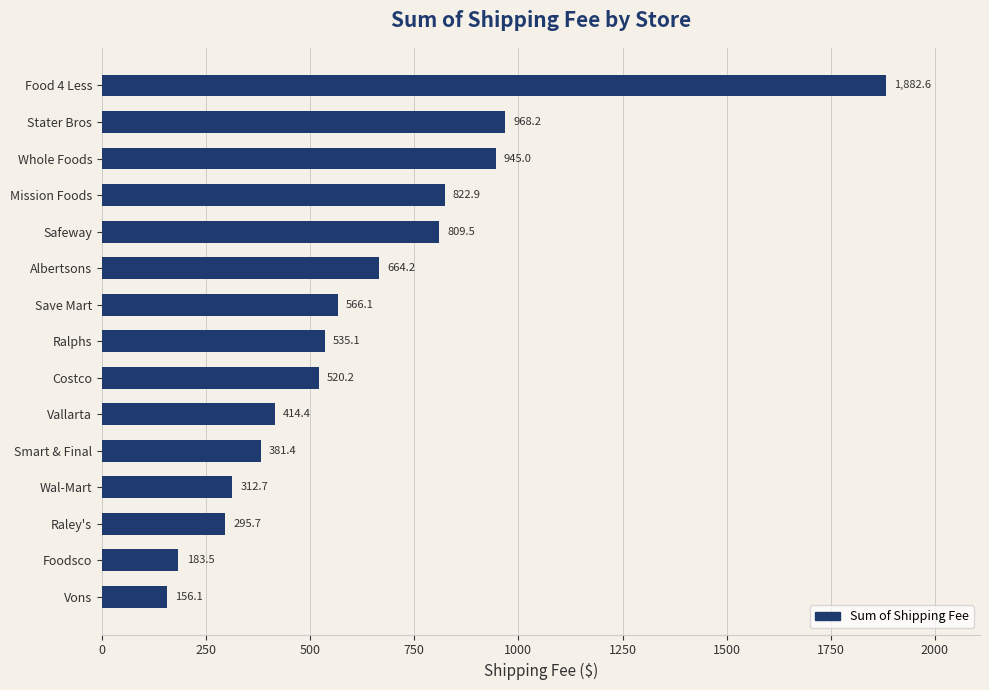

At which label is the value closest to 1019?

Stater Bros